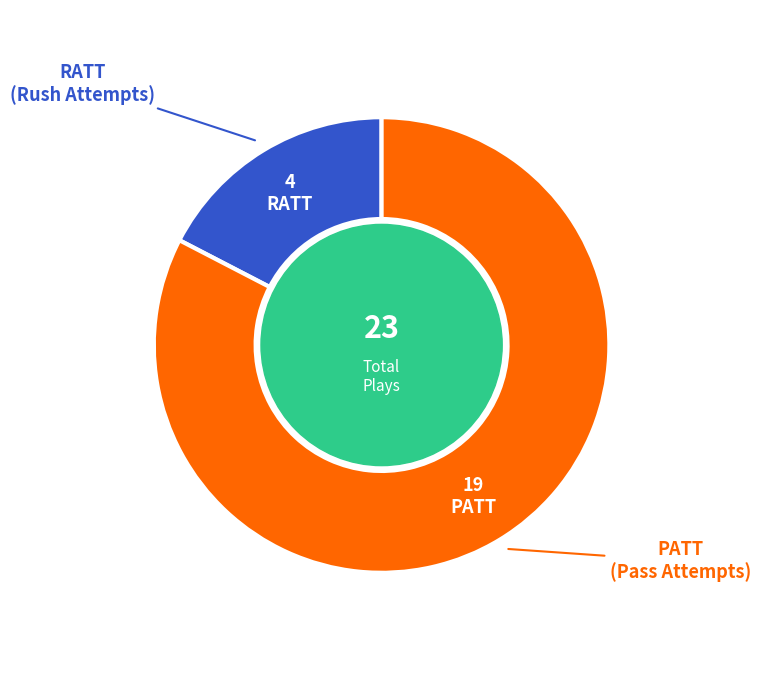

Is there a majority slice in this chart?

Yes